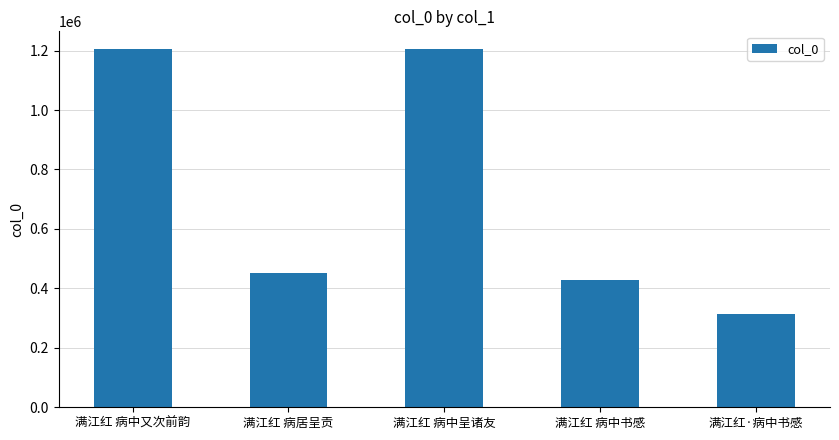

Are the bars horizontal?

No